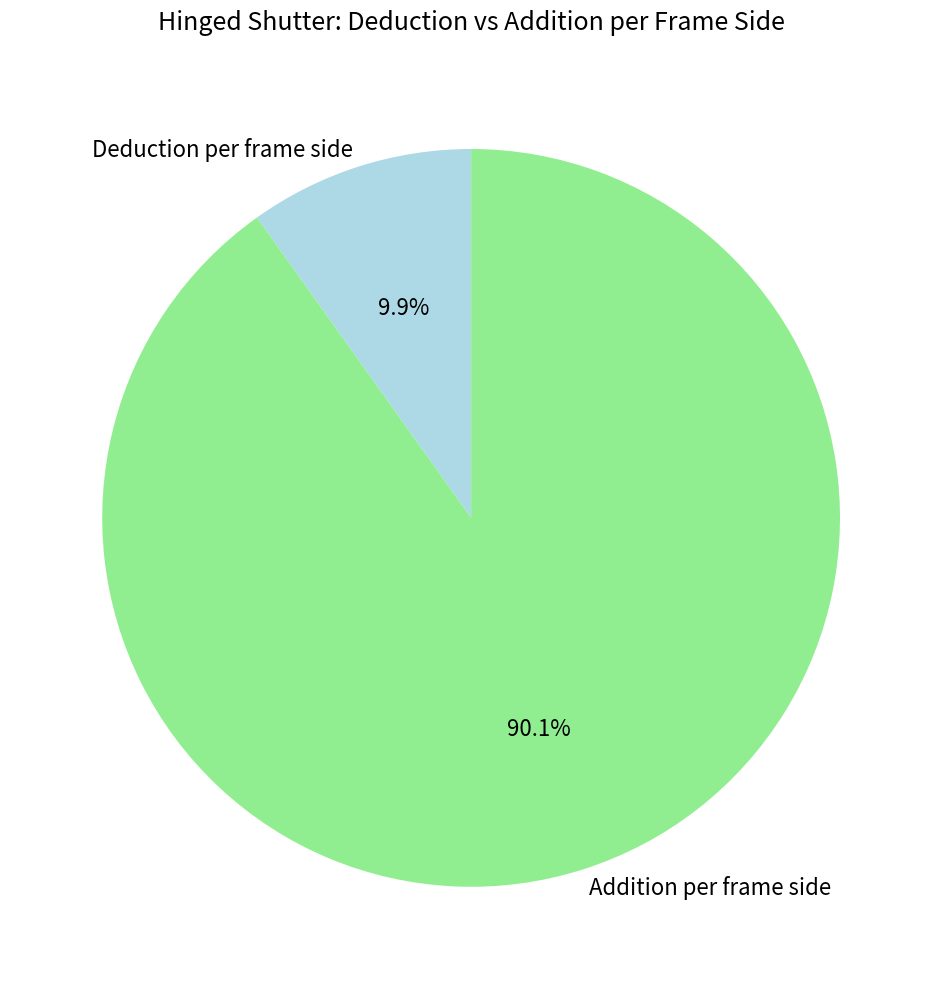

Which category has the smallest portion of the pie?

Deduction per frame side